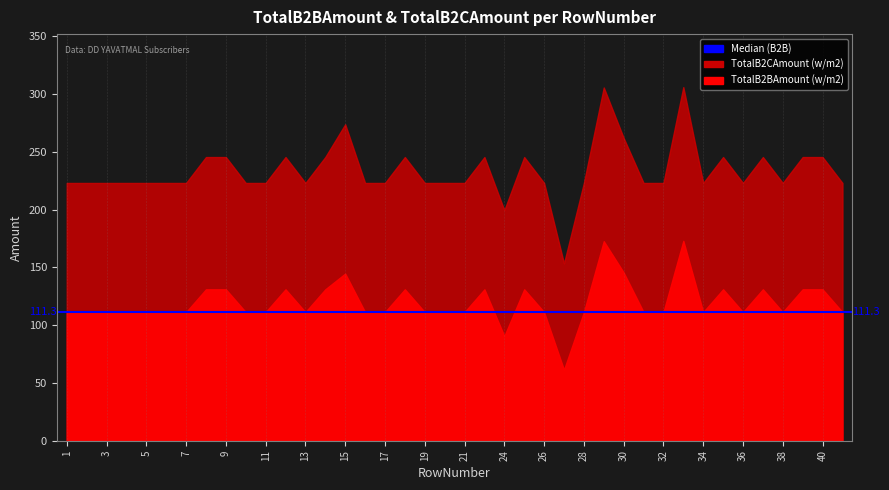

Rank the series by their average value, from highest to lowest.

TotalB2CAmount, TotalB2BAmount